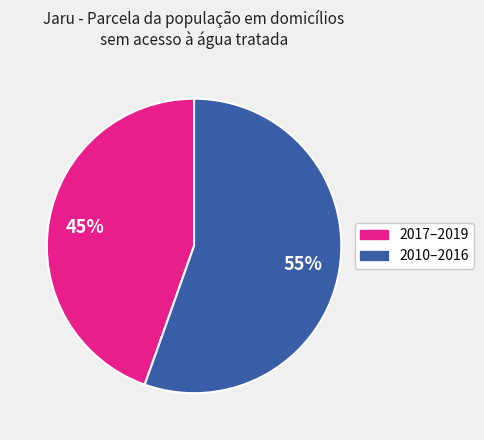

To the nearest percent, what is the average slice percentage?

50%